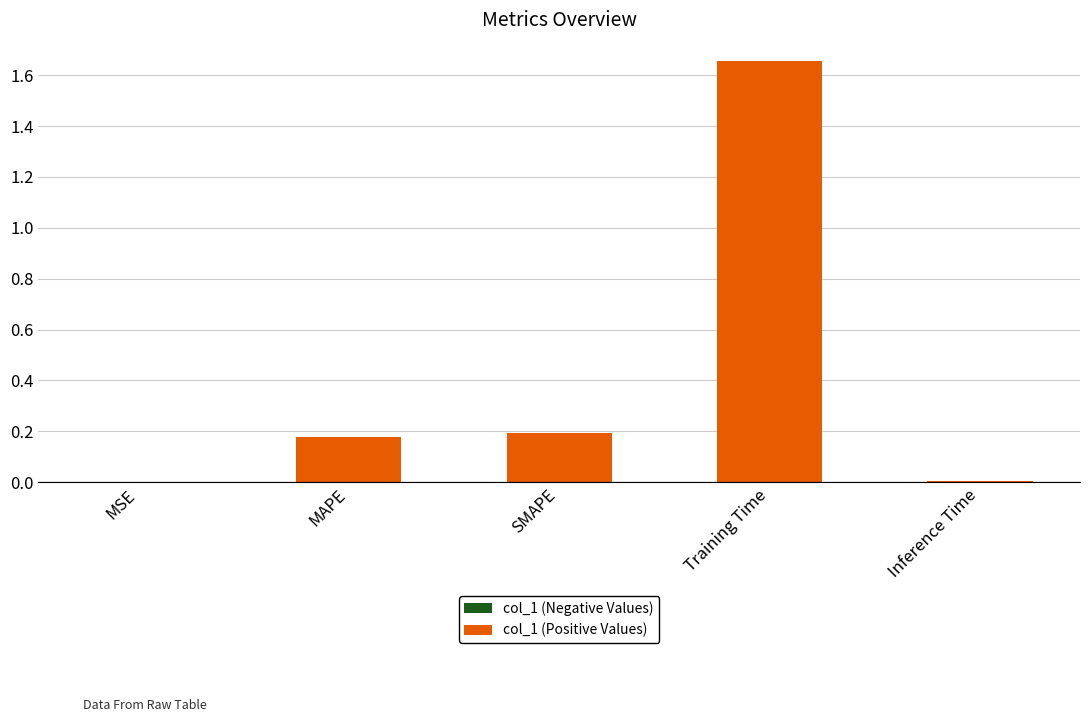

True or false: the data shows 0.0 at Inference Time.

True